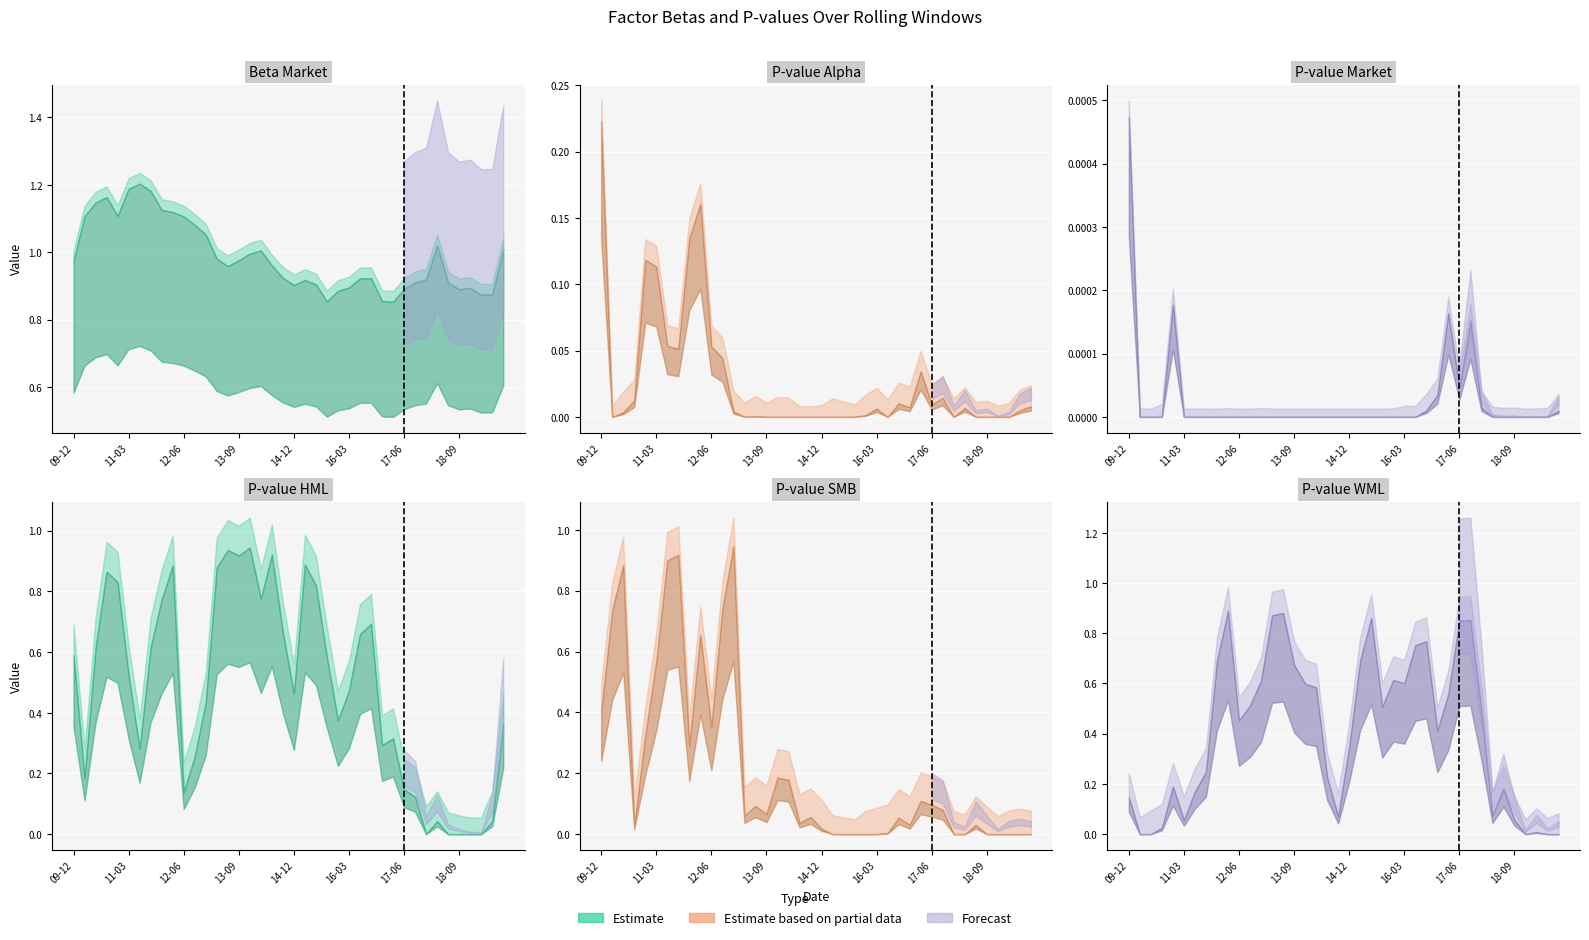

What is the difference between the second highest and minimum values in the pvalue_alpha series?

0.2